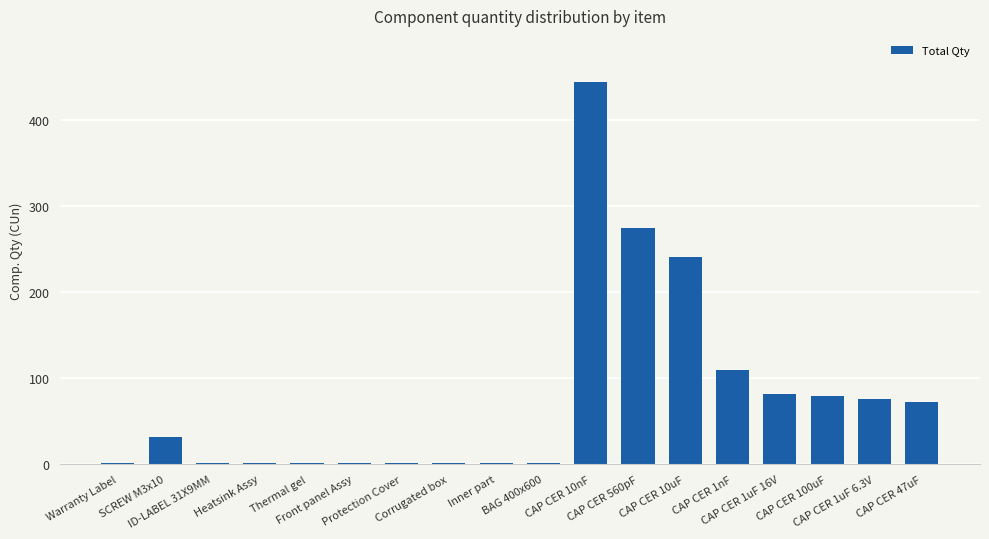

What is the greatest value displayed?

445